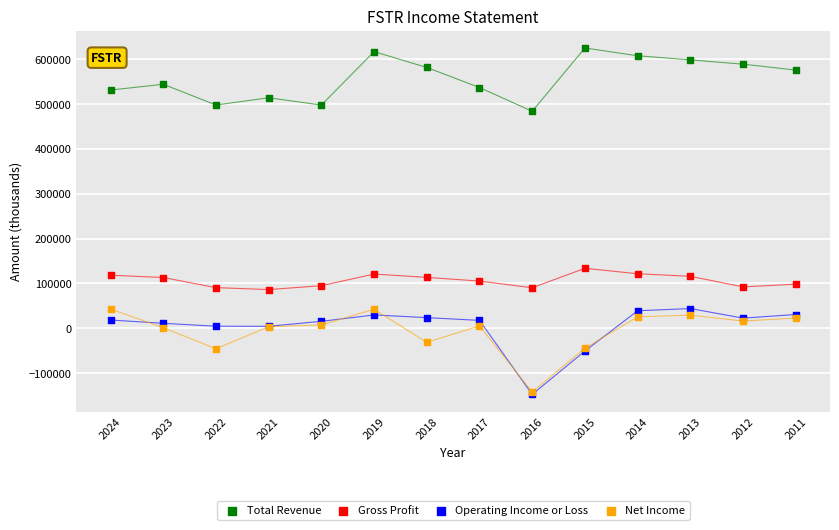

Across all series, what Y value is closest to 238650?

133700